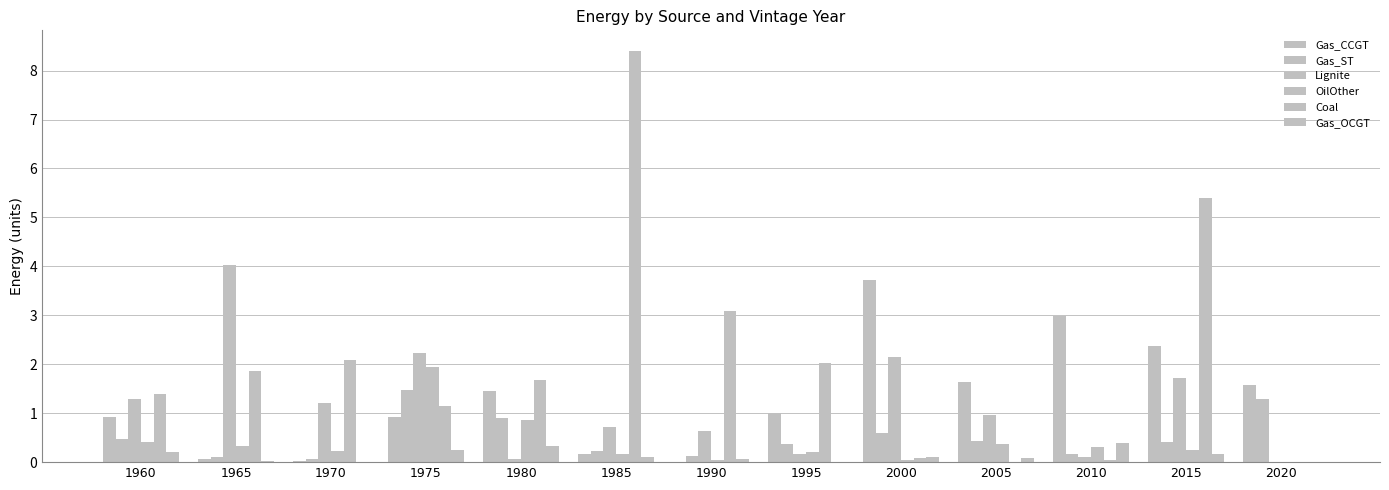

What is the sum of the Gas_OCGT values at 2005 and 1965?

0.1